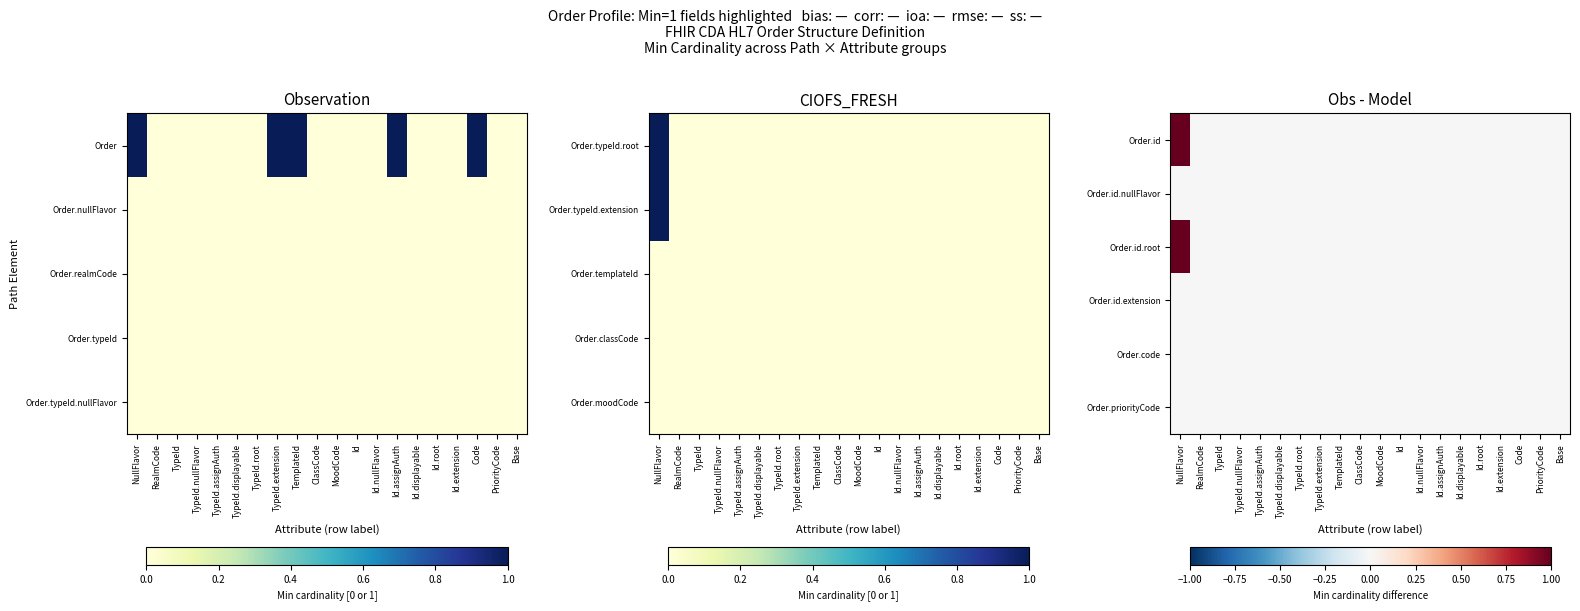

Reading left to right, extract all data points from this chart.

Order.id: NullFlavor=1	RealmCode=0	TypeId=0	TypeId.nullFlavor=0	TypeId.assignAuth=0	TypeId.displayable=0	TypeId.root=0	TypeId.extension=0	TemplateId=0	ClassCode=0	MoodCode=0	Id=0	Id.nullFlavor=0	Id.assignAuth=0	Id.displayable=0	Id.root=0	Id.extension=0	Code=0	PriorityCode=0	Base=0
Order.id.nullFlavor: NullFlavor=0	RealmCode=0	TypeId=0	TypeId.nullFlavor=0	TypeId.assignAuth=0	TypeId.displayable=0	TypeId.root=0	TypeId.extension=0	TemplateId=0	ClassCode=0	MoodCode=0	Id=0	Id.nullFlavor=0	Id.assignAuth=0	Id.displayable=0	Id.root=0	Id.extension=0	Code=0	PriorityCode=0	Base=0
Order.id.root: NullFlavor=1	RealmCode=0	TypeId=0	TypeId.nullFlavor=0	TypeId.assignAuth=0	TypeId.displayable=0	TypeId.root=0	TypeId.extension=0	TemplateId=0	ClassCode=0	MoodCode=0	Id=0	Id.nullFlavor=0	Id.assignAuth=0	Id.displayable=0	Id.root=0	Id.extension=0	Code=0	PriorityCode=0	Base=0
Order.id.extension: NullFlavor=0	RealmCode=0	TypeId=0	TypeId.nullFlavor=0	TypeId.assignAuth=0	TypeId.displayable=0	TypeId.root=0	TypeId.extension=0	TemplateId=0	ClassCode=0	MoodCode=0	Id=0	Id.nullFlavor=0	Id.assignAuth=0	Id.displayable=0	Id.root=0	Id.extension=0	Code=0	PriorityCode=0	Base=0
Order.code: NullFlavor=0	RealmCode=0	TypeId=0	TypeId.nullFlavor=0	TypeId.assignAuth=0	TypeId.displayable=0	TypeId.root=0	TypeId.extension=0	TemplateId=0	ClassCode=0	MoodCode=0	Id=0	Id.nullFlavor=0	Id.assignAuth=0	Id.displayable=0	Id.root=0	Id.extension=0	Code=0	PriorityCode=0	Base=0
Order.priorityCode: NullFlavor=0	RealmCode=0	TypeId=0	TypeId.nullFlavor=0	TypeId.assignAuth=0	TypeId.displayable=0	TypeId.root=0	TypeId.extension=0	TemplateId=0	ClassCode=0	MoodCode=0	Id=0	Id.nullFlavor=0	Id.assignAuth=0	Id.displayable=0	Id.root=0	Id.extension=0	Code=0	PriorityCode=0	Base=0